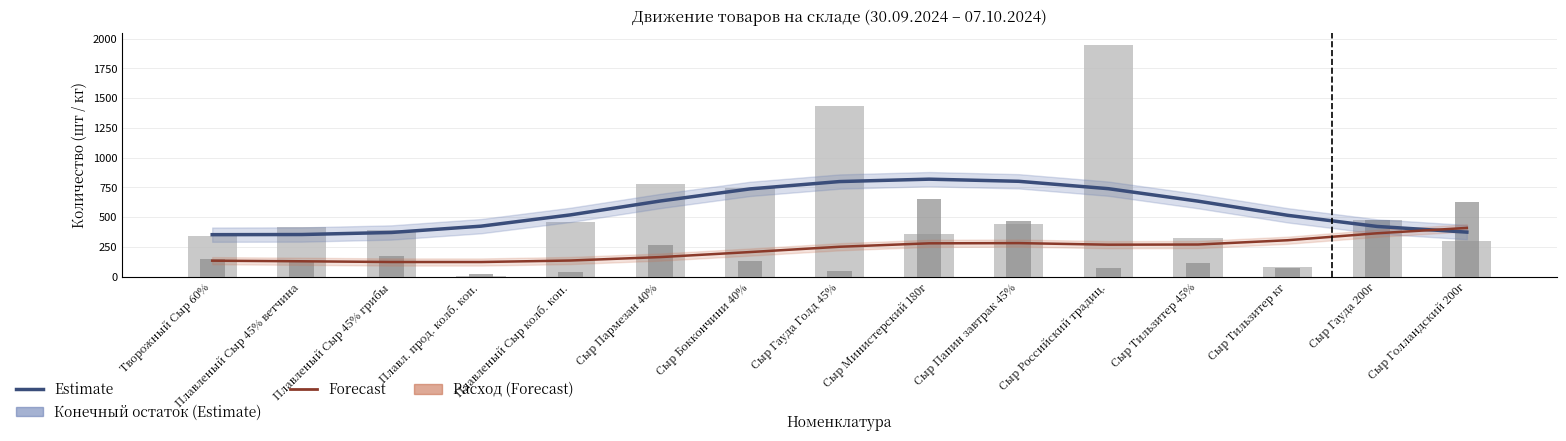

Is it true that Forecast equals 129.9 at Сыр Тильзитер кг?

False